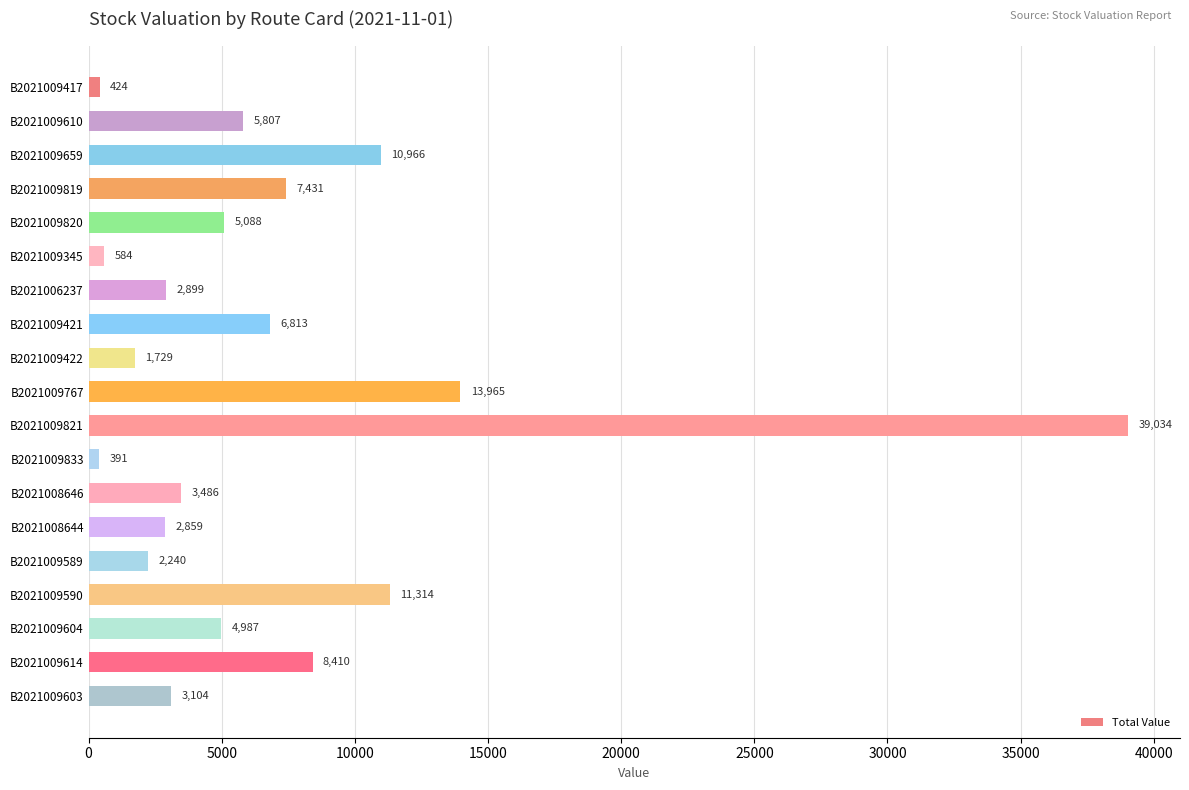

True or false: the data shows 4425.4 at B2021006237.

False